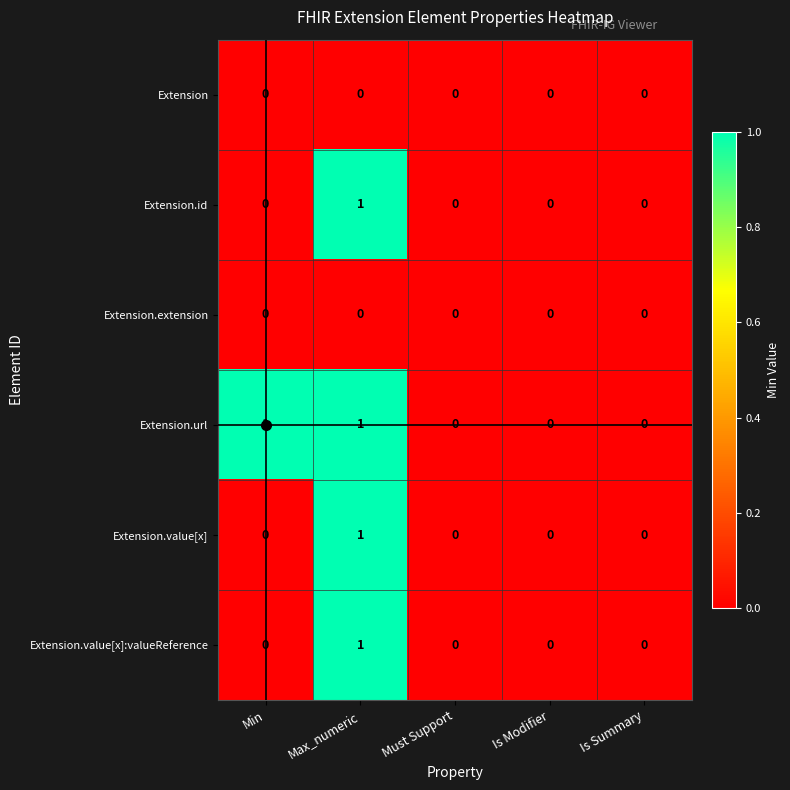

The Extension.value[x]:valueReference series shows 0 at Is Summary. True or false?

True